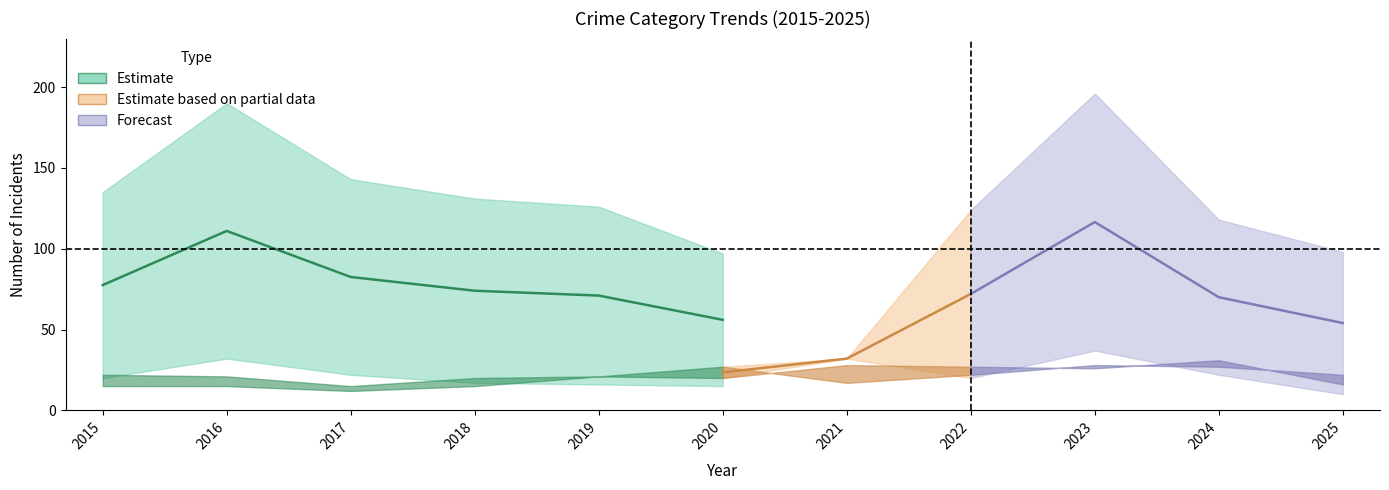

The Theft series shows 133 at 2021. True or false?

False